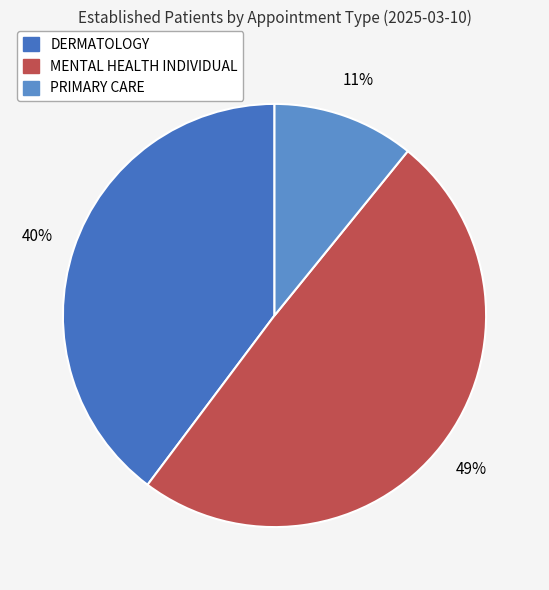

The MENTAL HEALTH INDIVIDUAL slice represents 63% of the pie. True or false?

False